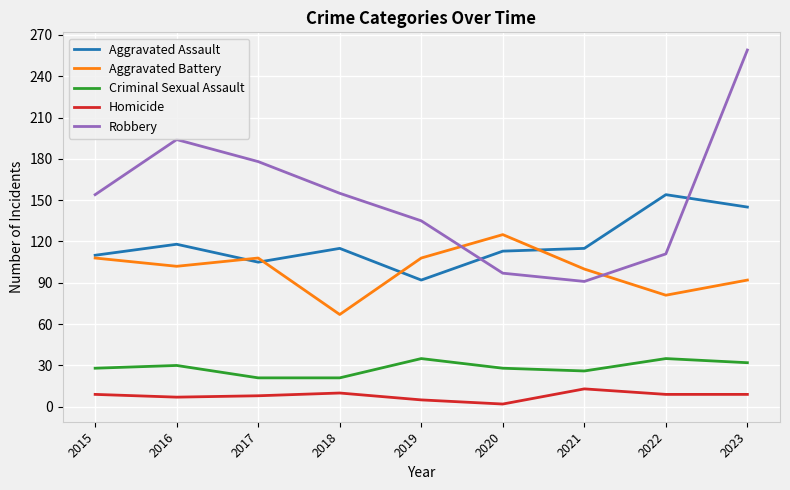

Rank the series at 2016 from highest to lowest value.

Robbery, Aggravated Assault, Aggravated Battery, Criminal Sexual Assault, Homicide